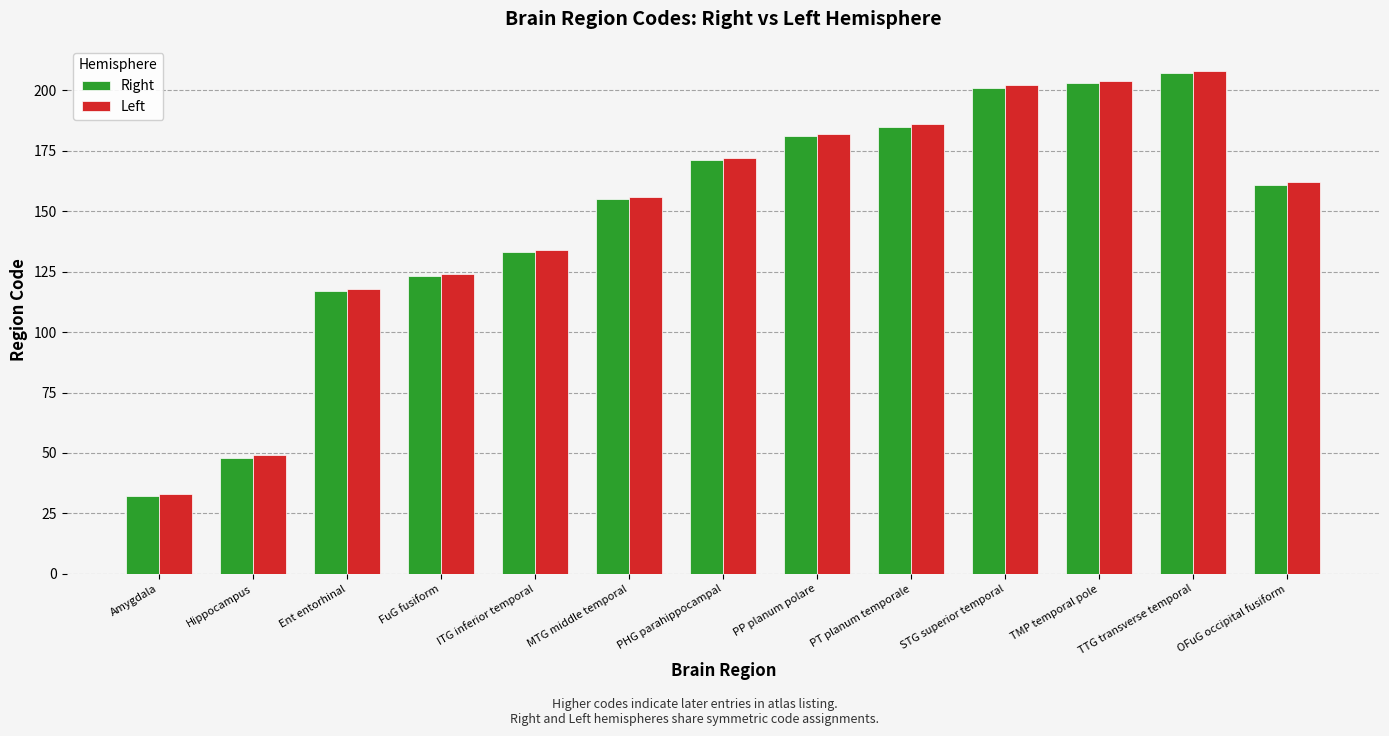

At how many categories does at least one series exceed 167?

6